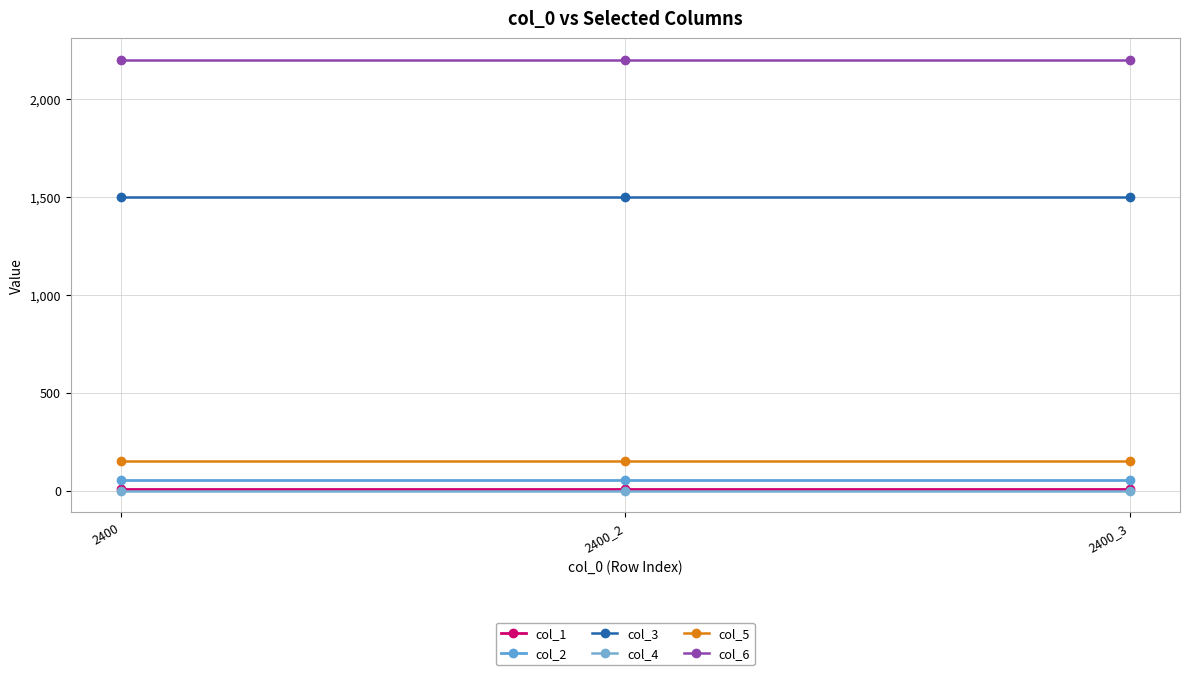

What are all the series names shown in the legend?

col_1, col_2, col_3, col_4, col_5, col_6